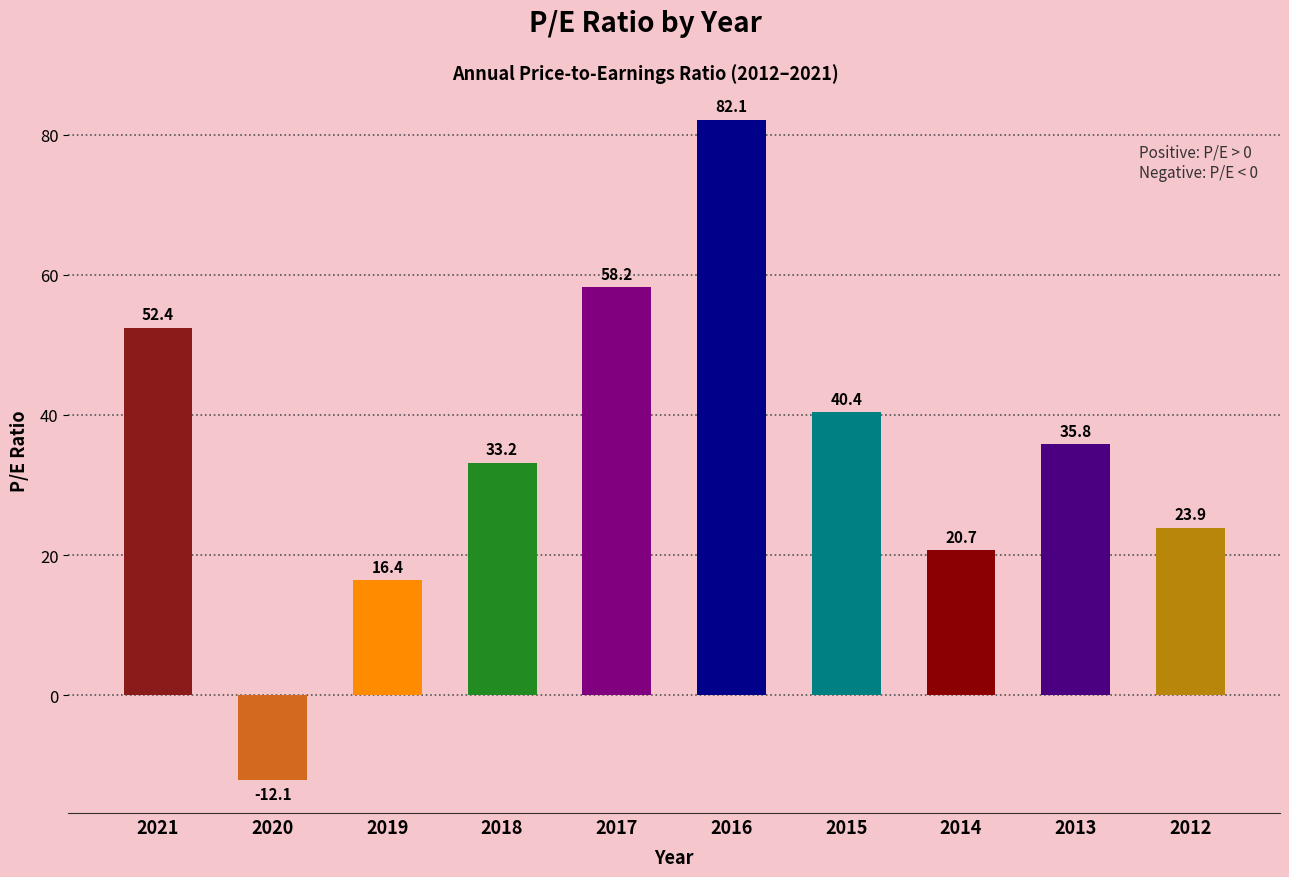

Where is the data nearest to the value 35?

2013